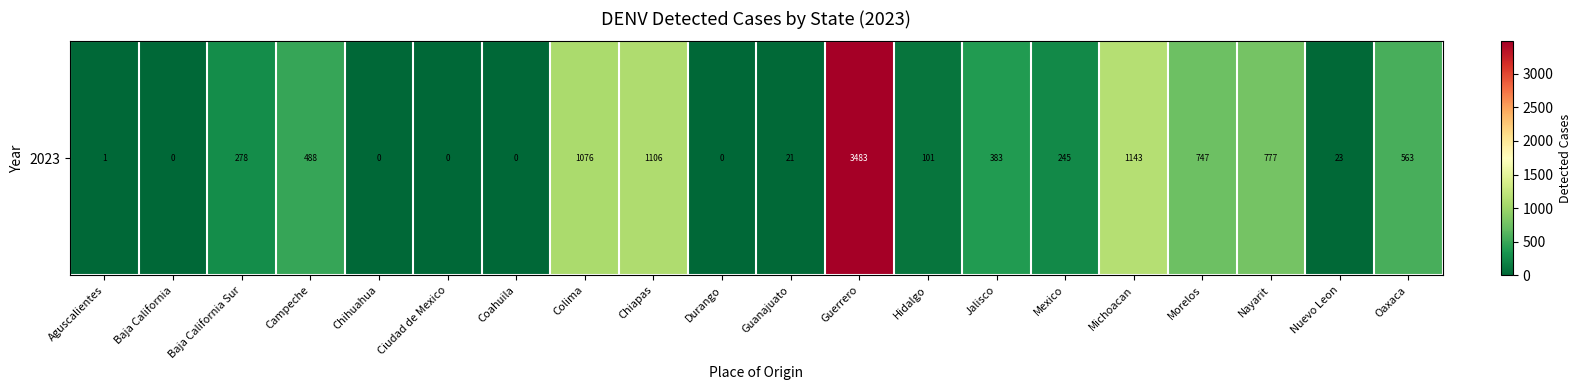

Is it true that the value at Michoacan is 1143?

True